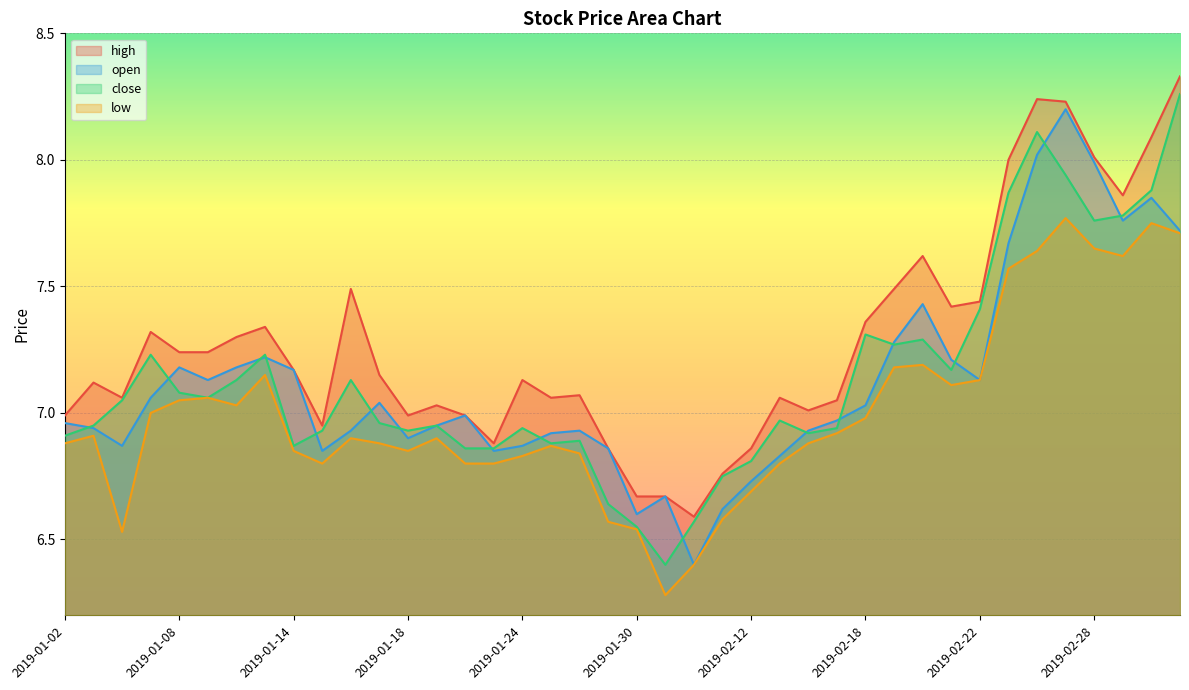

True or false: close has more than 0 interior local peaks.

True